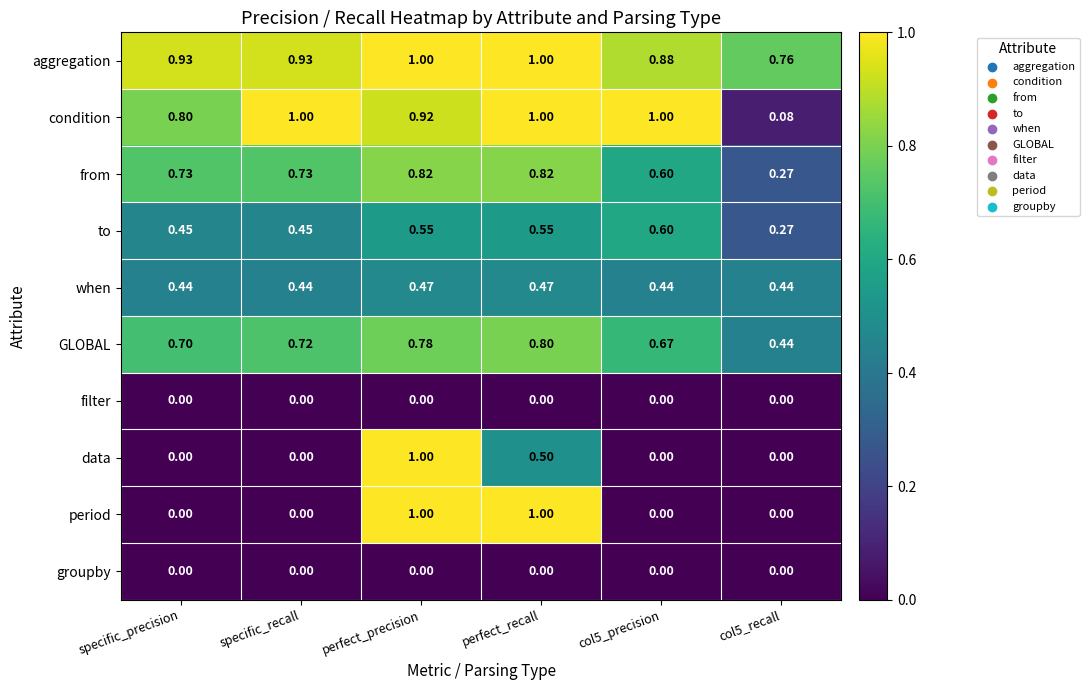

Between specific_recall and perfect_recall, which series saw the biggest shift?

period